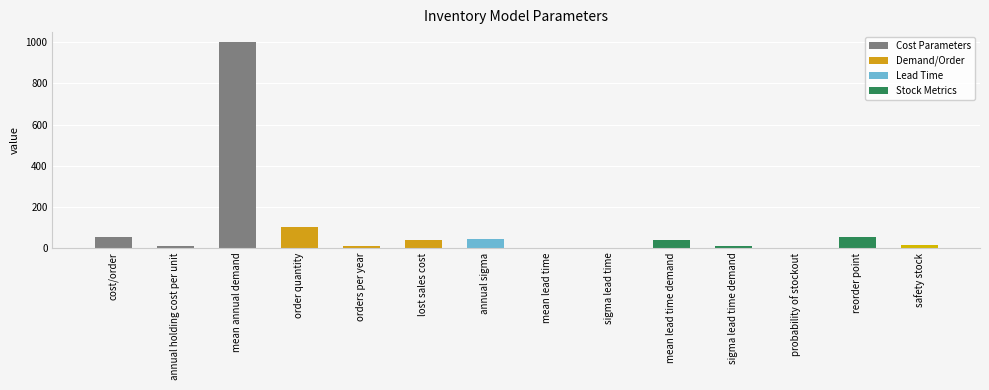

True or false: the data shows 40.0 at lost sales cost.

True